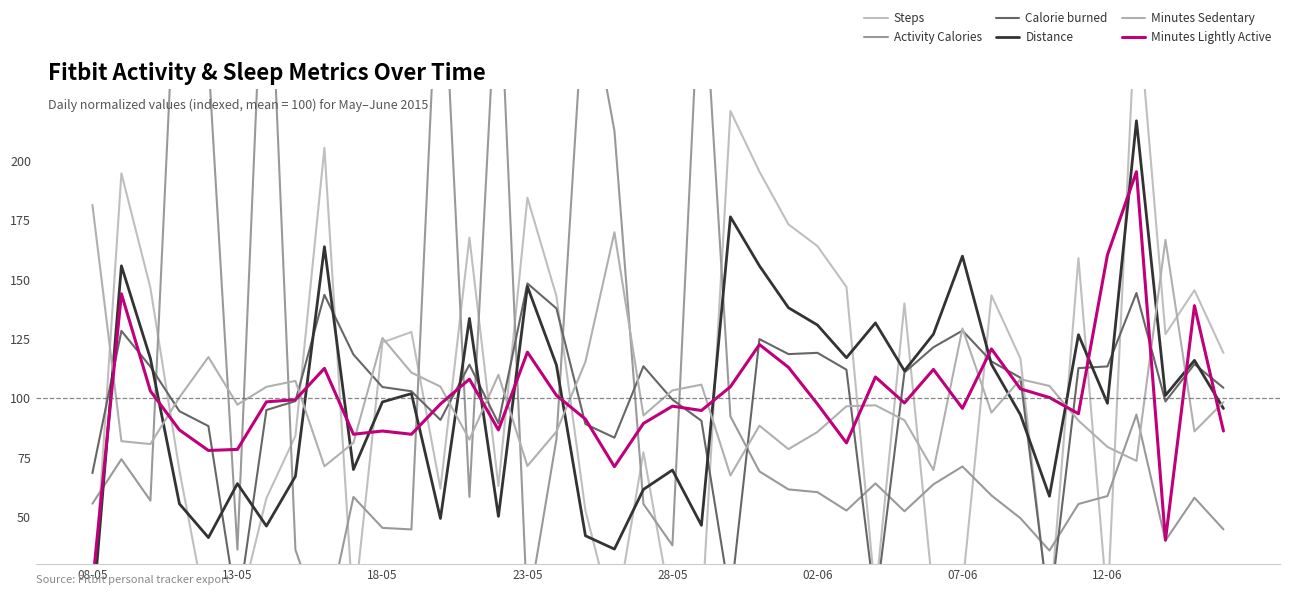

How many series are shown in this chart?

6